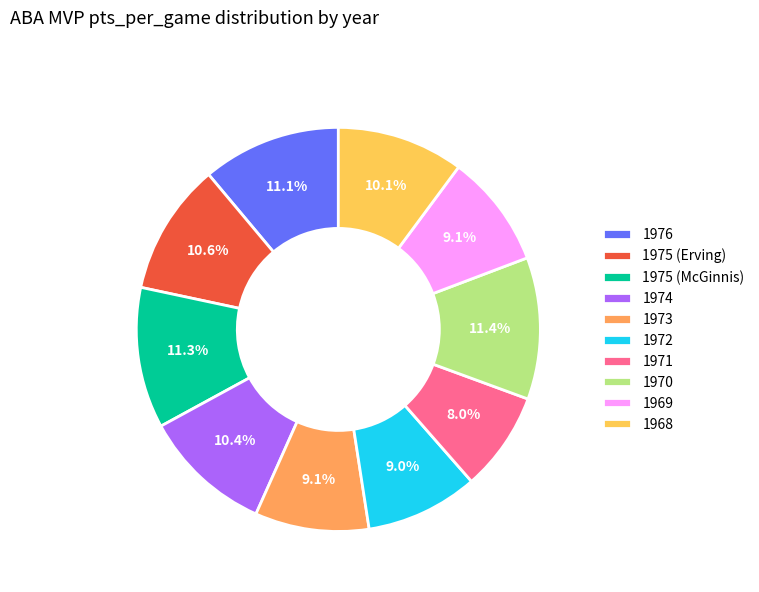

True or false: 1971 accounts for 15% of the total.

False